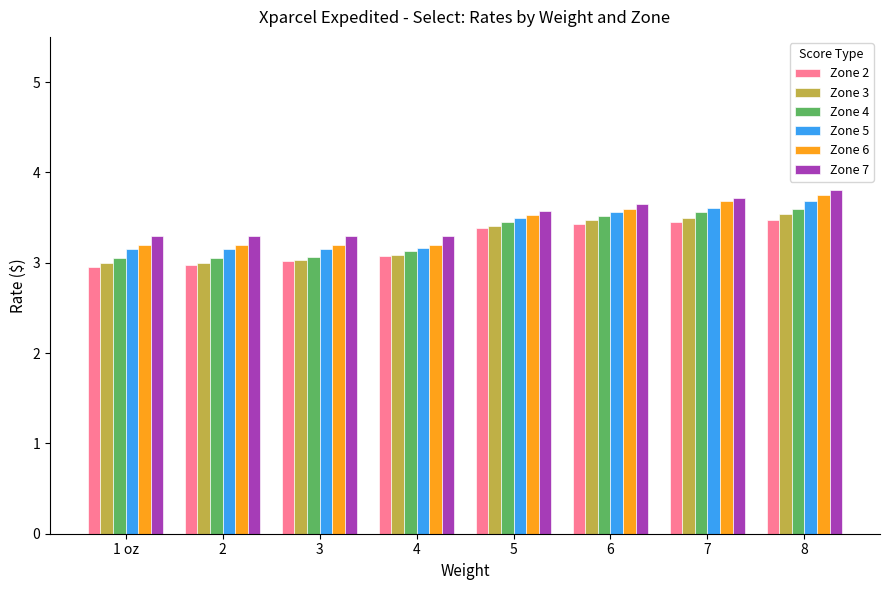

What value does the Zone 4 series have at 6?

3.5